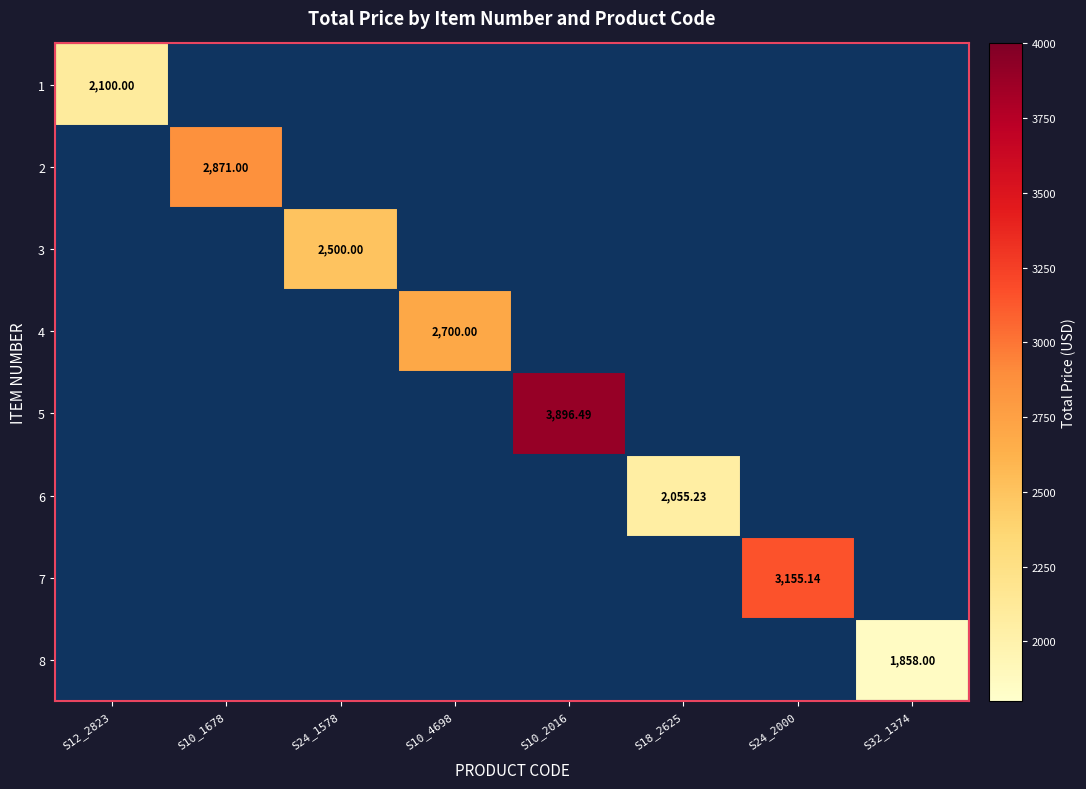

List the series in order of their peak value, highest first.

5, 7, 2, 4, 3, 1, 6, 8